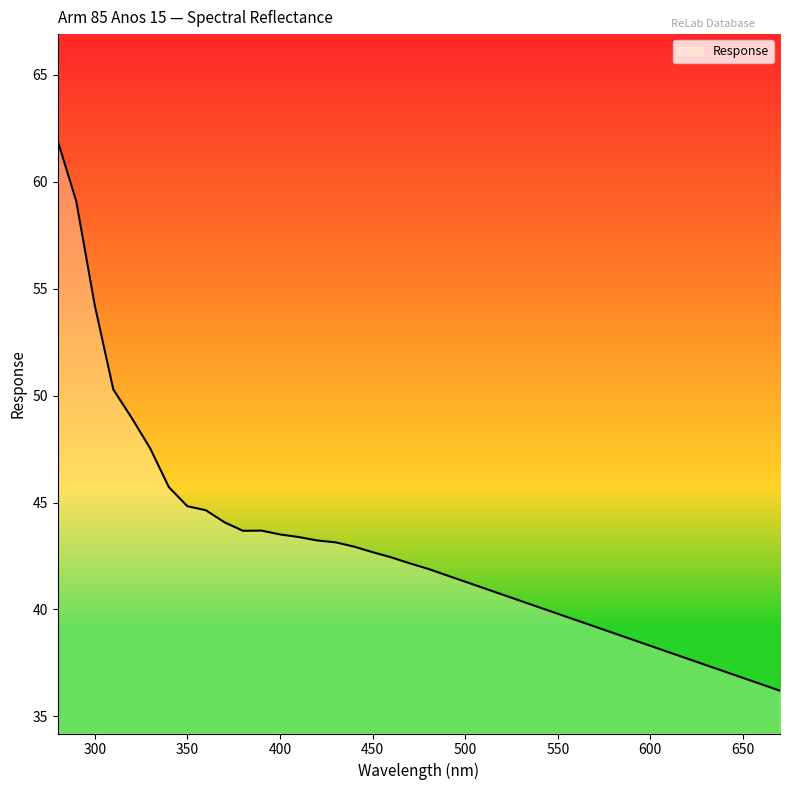

What is the minimum value shown in the chart?

36.2